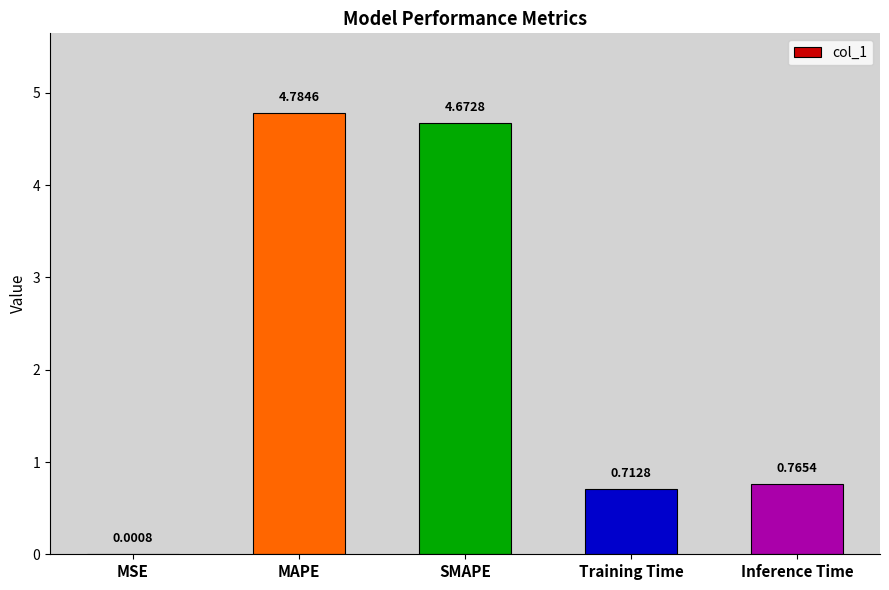

What is the sum of all values?

10.9